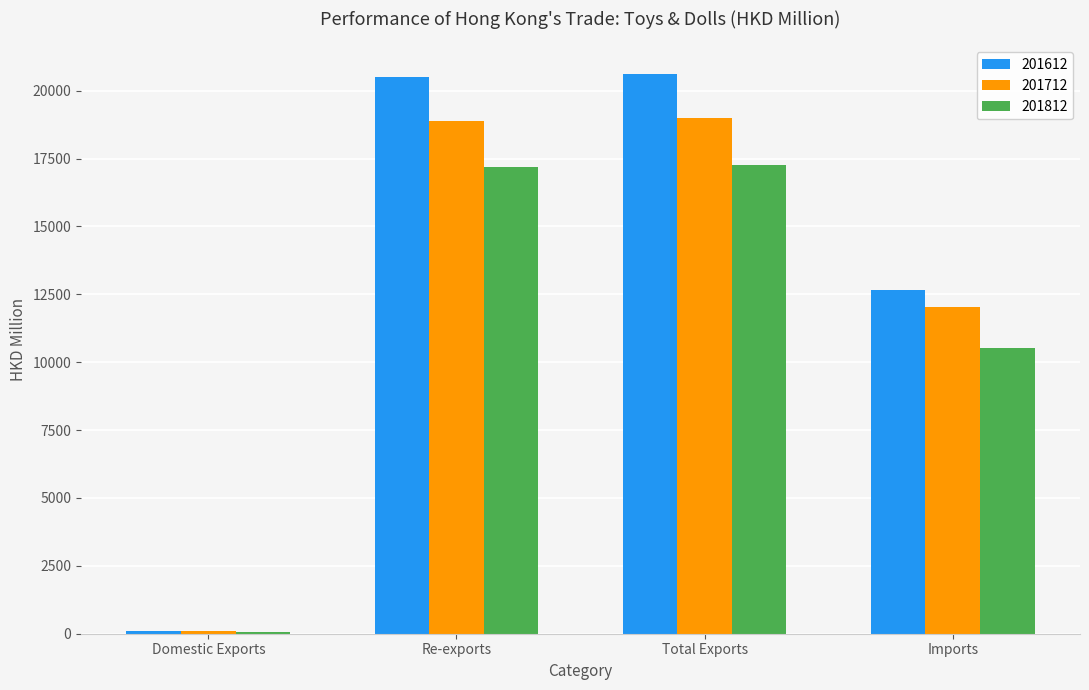

True or false: 201612 has a value of 12670.1 at Imports.

True